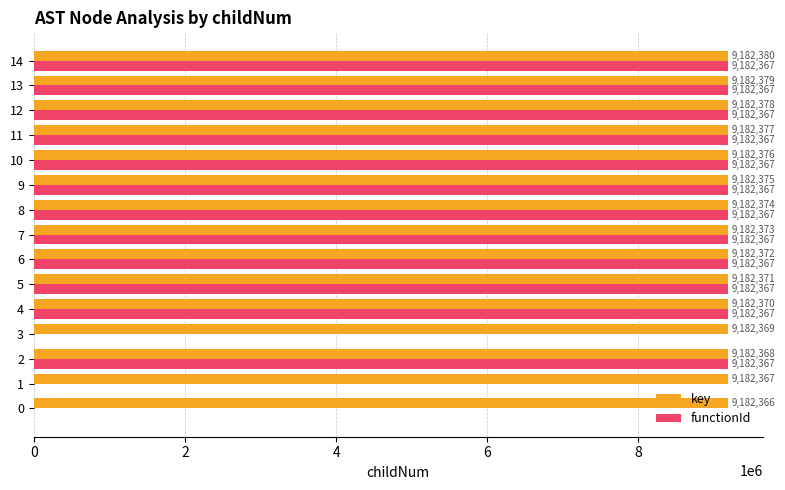

What is the maximum value for key?

9182380